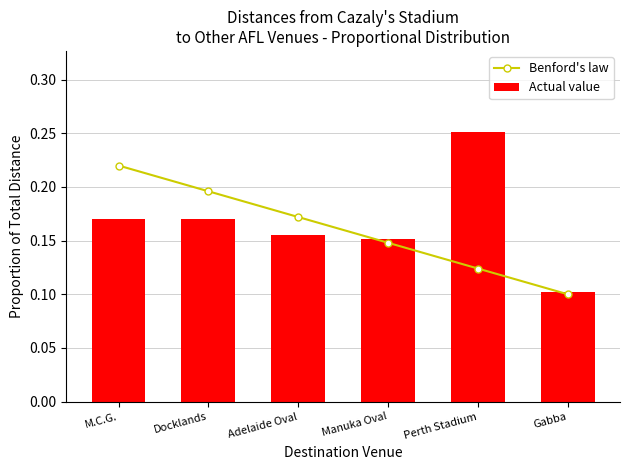

At M.C.G., list the series in order from smallest to largest.

Actual value, Benford's law